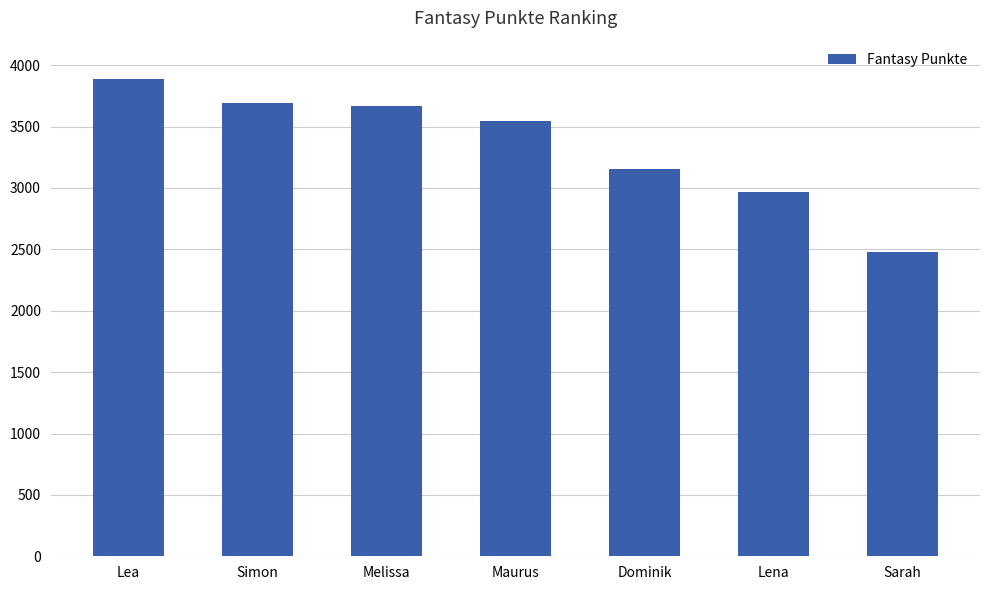

Which label corresponds to the smallest value in the chart?

Sarah